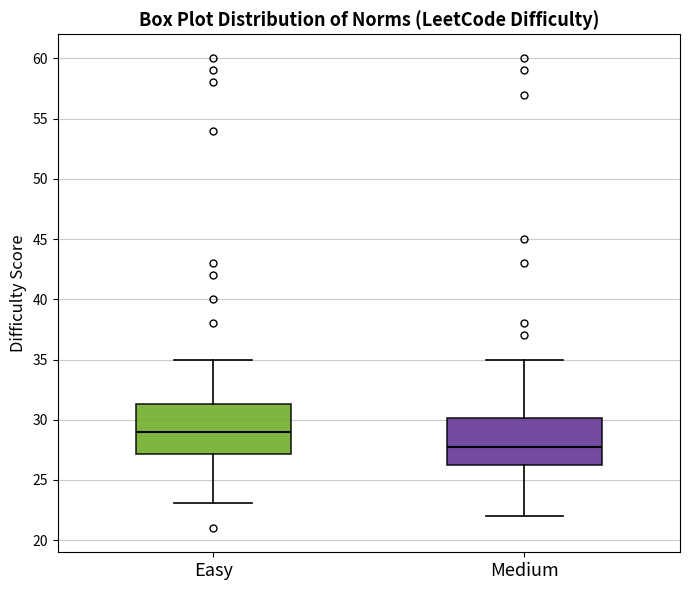

Where does the median line of the box for Easy sit on the y-axis? The values are not printed on the chart, so give them approximately, as read against the axis.

29.0